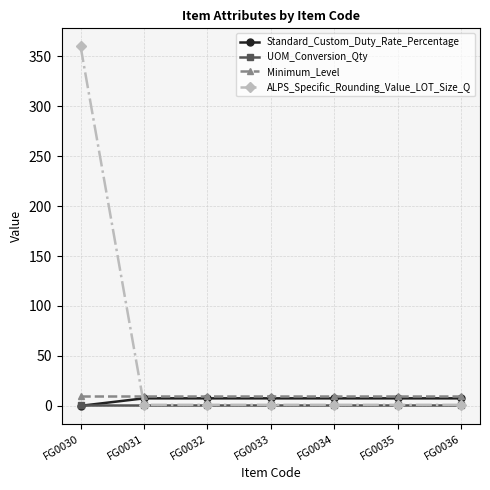

Which series has the widest spread of values?

ALPS_Specific_Rounding_Value_LOT_Size_Q